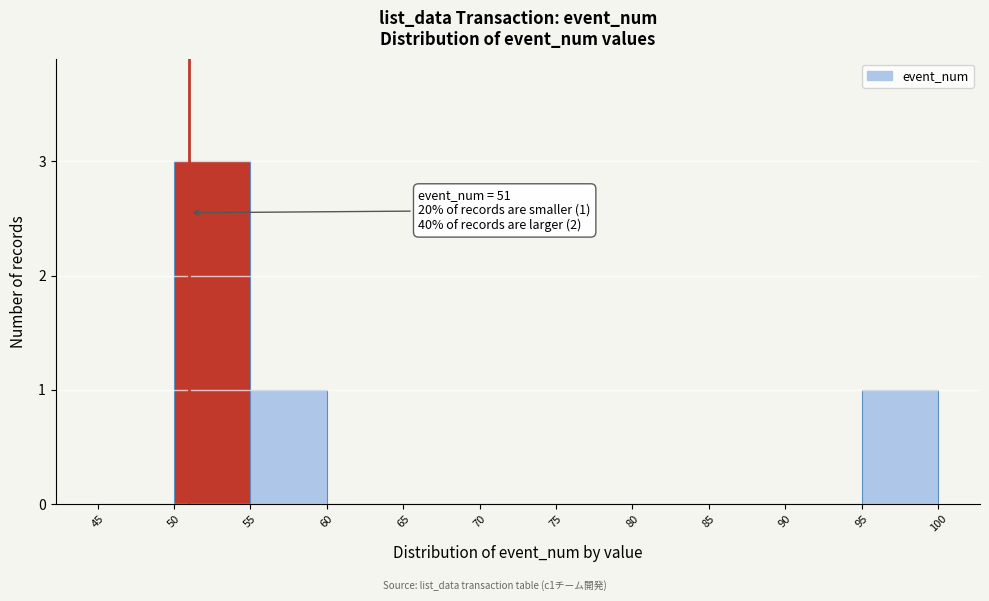

Which range on the x-axis has the tallest bar?

50 to 55